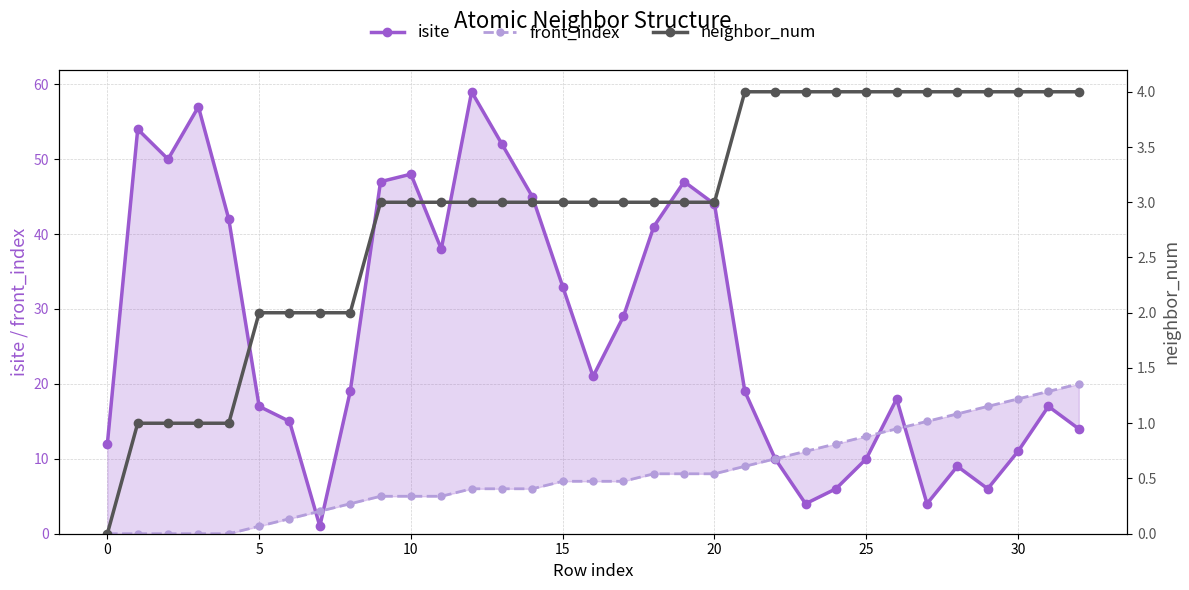

What is the difference between the isite values at 24 and 31?

11